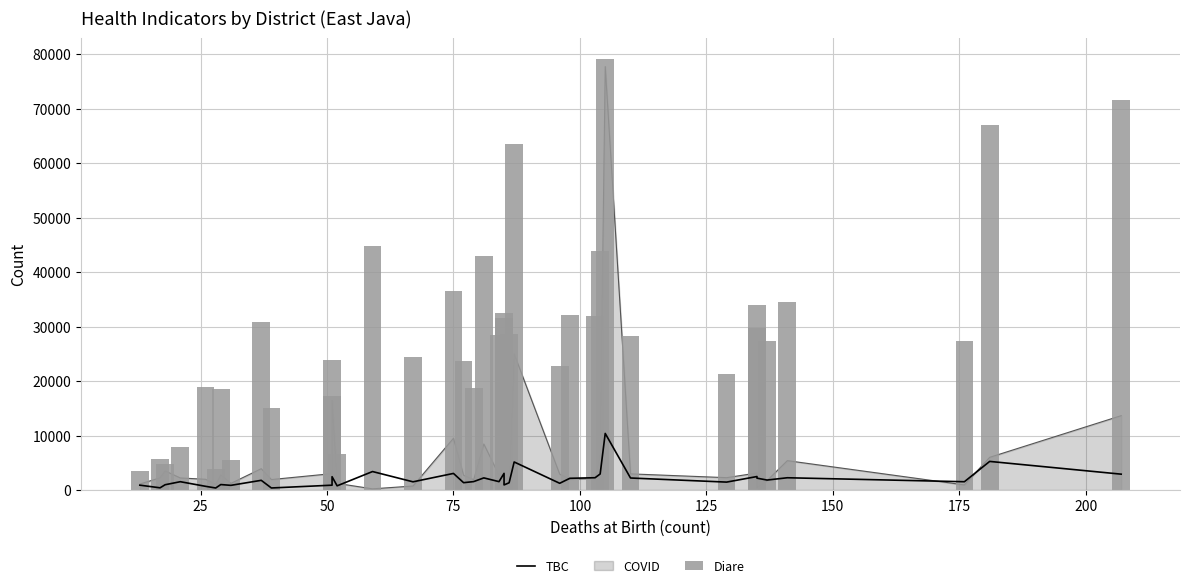

What is the maximum value for Diare?

79058